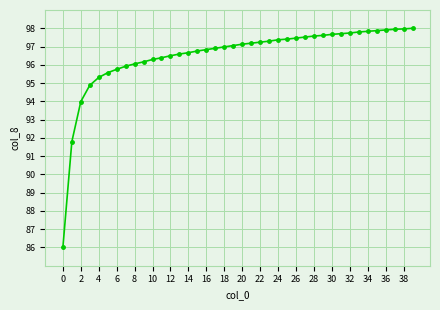

What is the maximum value shown in the chart?

98.0